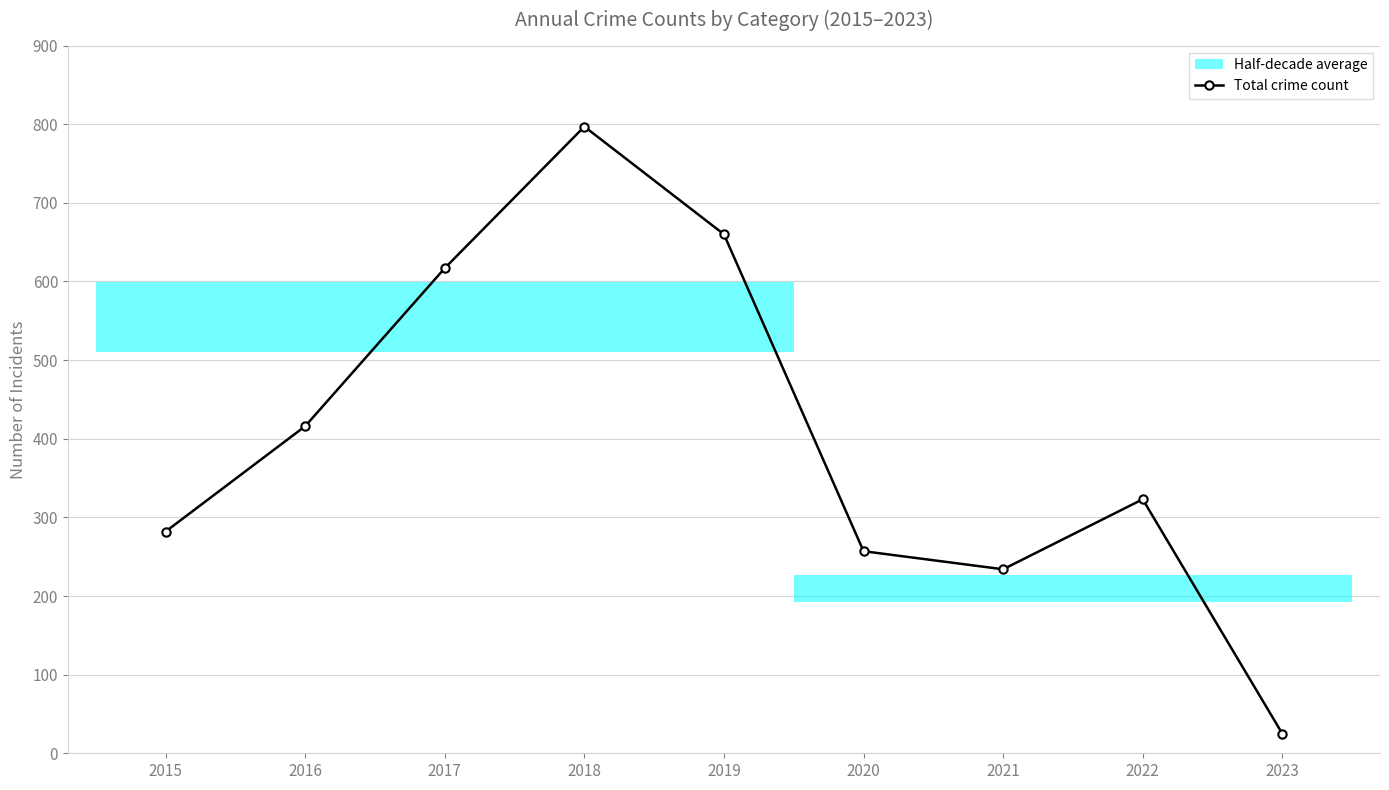

Where is the first local maximum?

2018